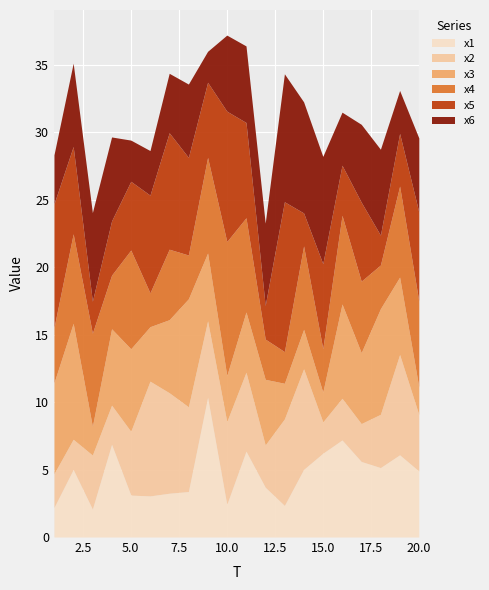

Is it true that x3 equals 5.9 at 10?

False